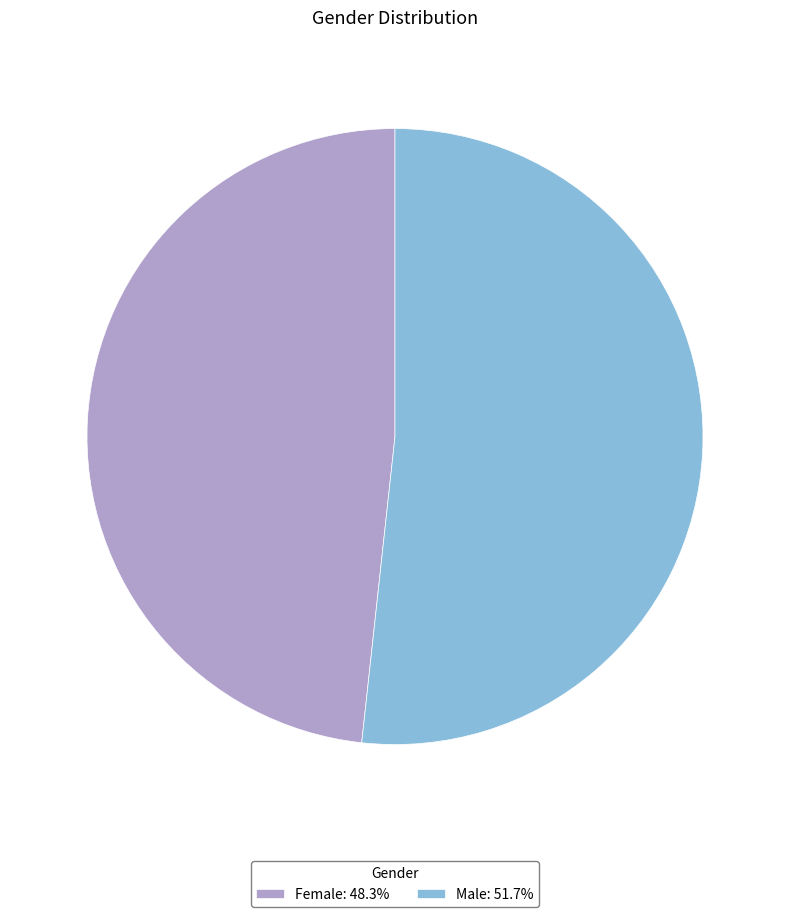

True or false: Male accounts for 38% of the total.

False